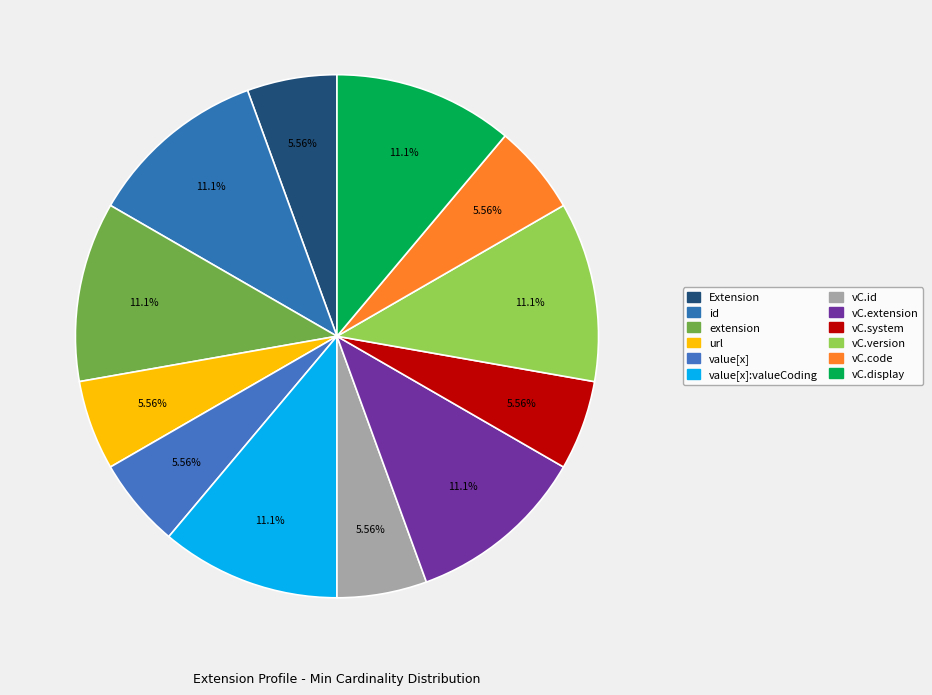

How many slices are in this pie chart?

12